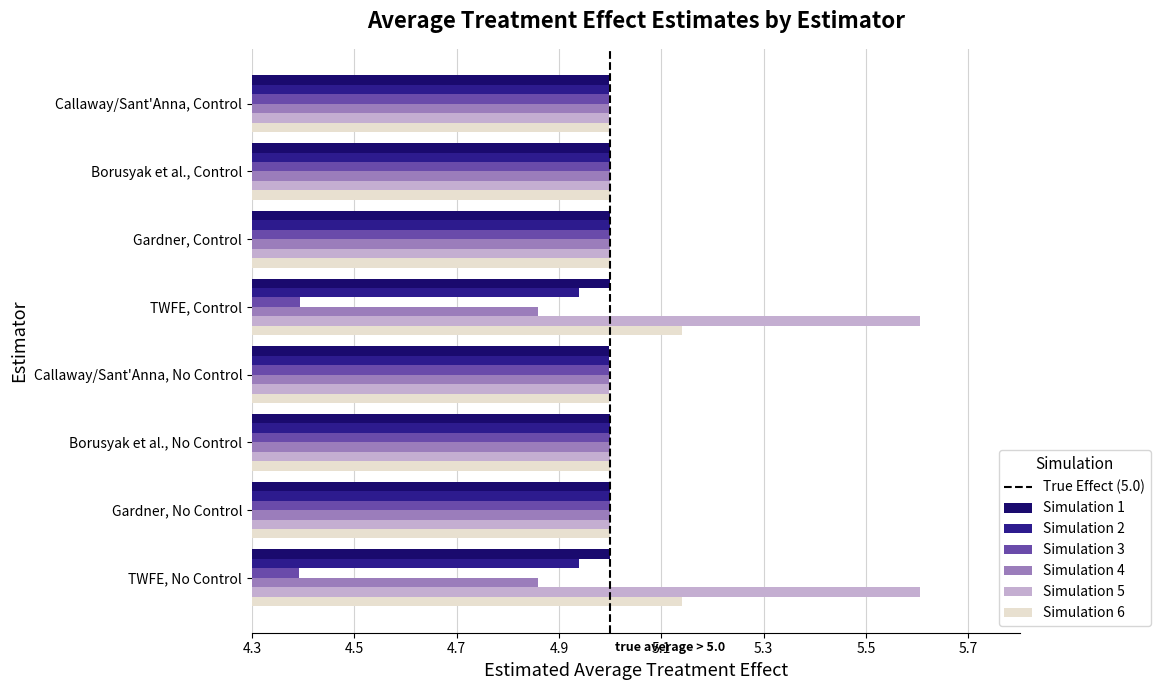

What is the sum of the Simulation 4 values at Borusyak et al., No Control and Gardner, Control?

10.0